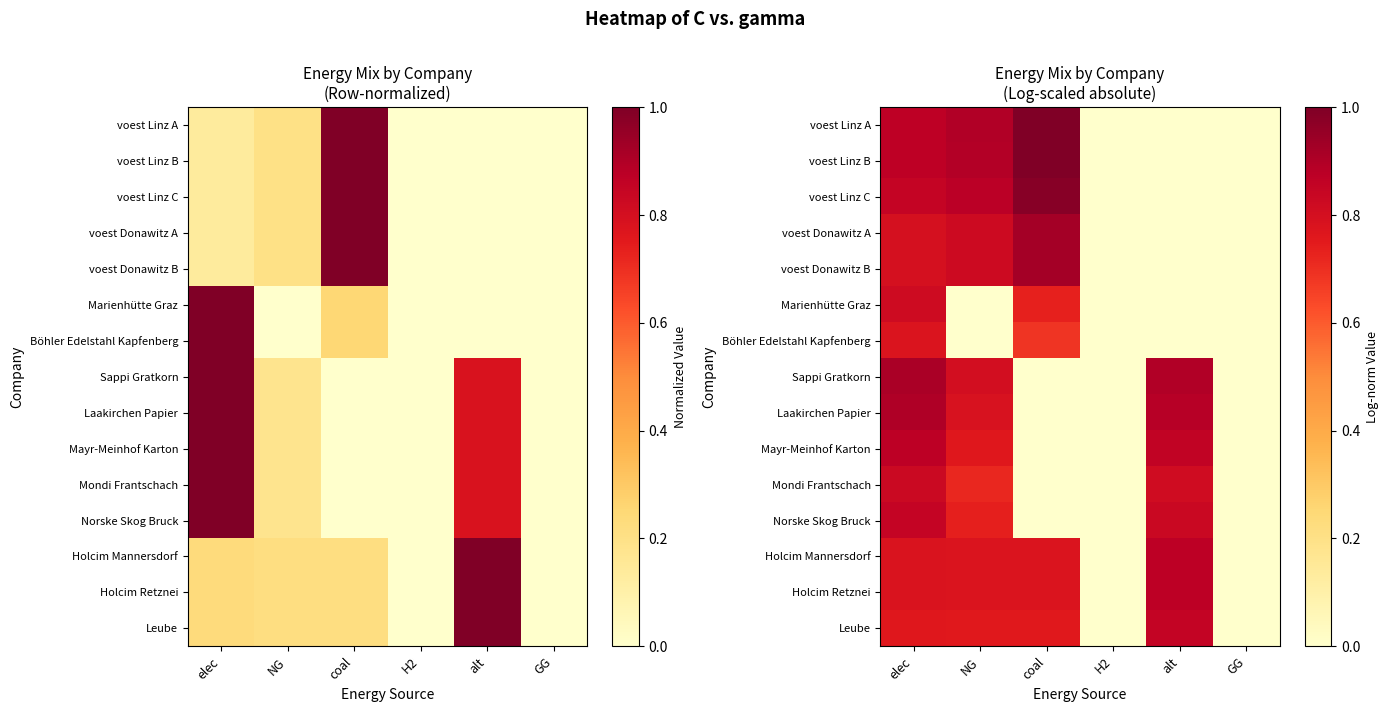

What is the difference between the second highest and minimum values in the voest Linz A series?

0.9